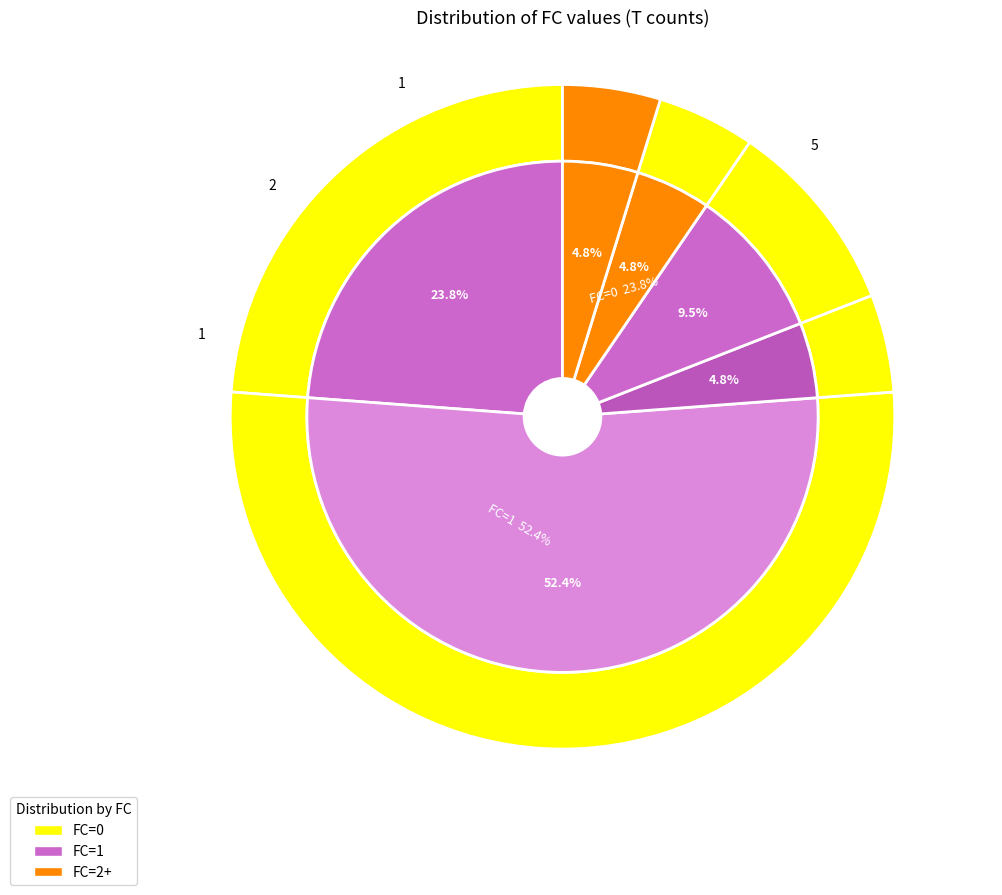

To the nearest percent, what is the difference between the largest and smallest slice percentages?

48%